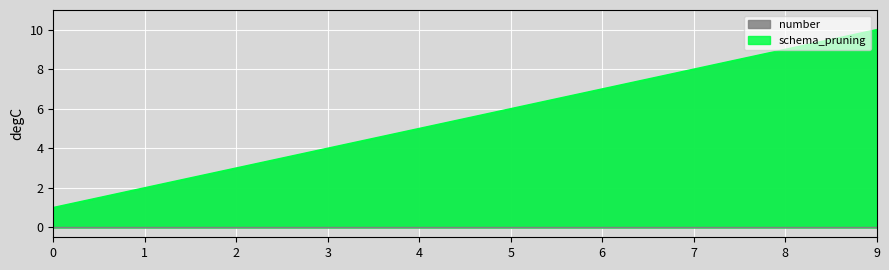

Which series has the widest spread of values?

number